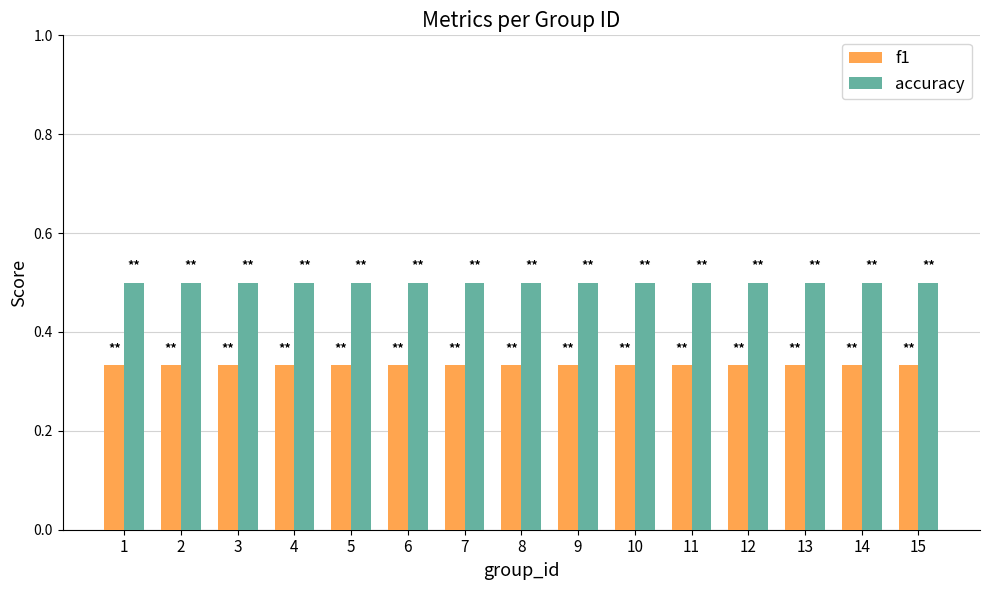

Rank the series by their average value, from highest to lowest.

accuracy, f1